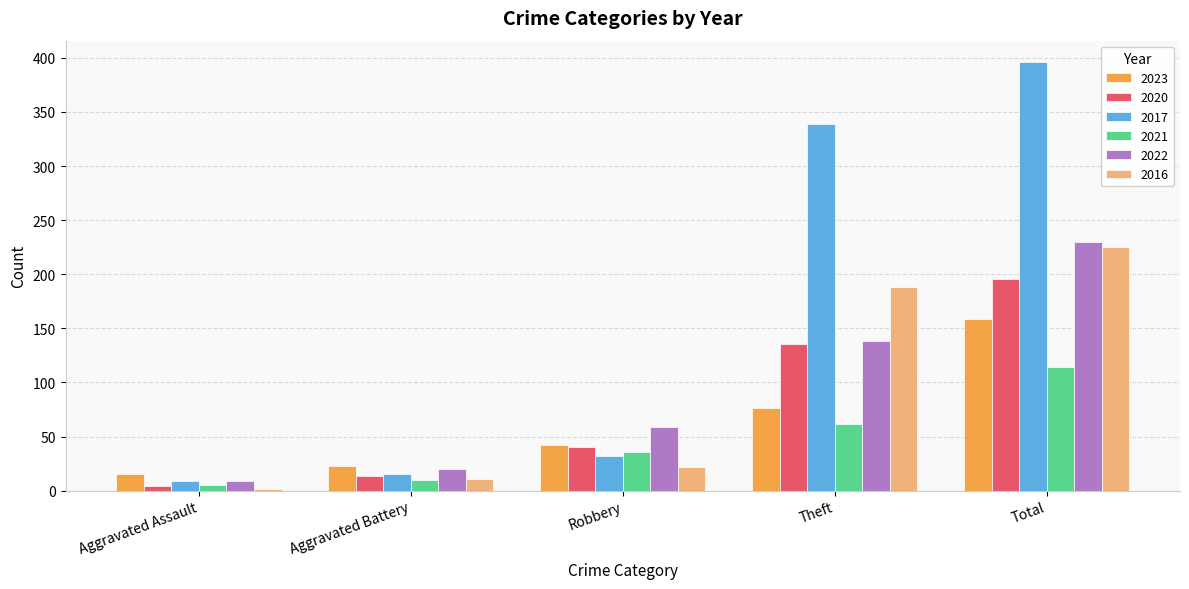

Read the 2022 value at Aggravated Battery.

20